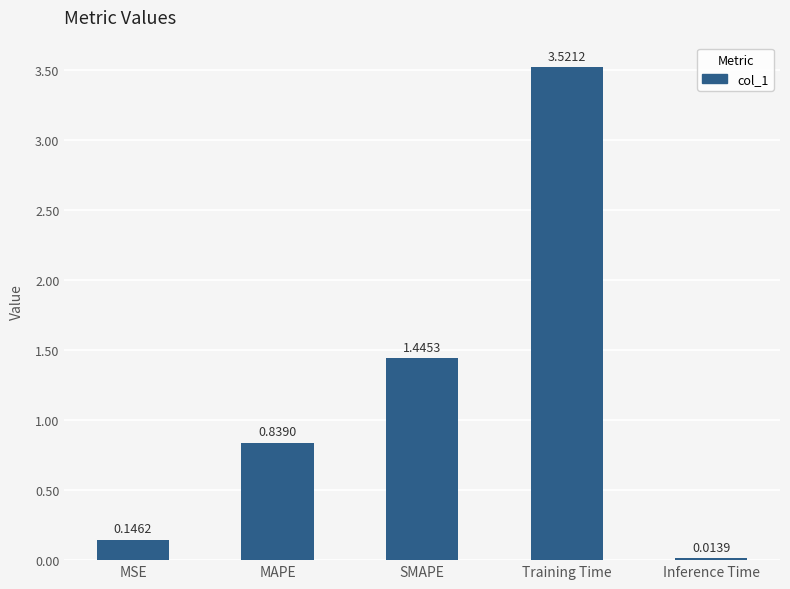

Count the number of data series in this chart.

1